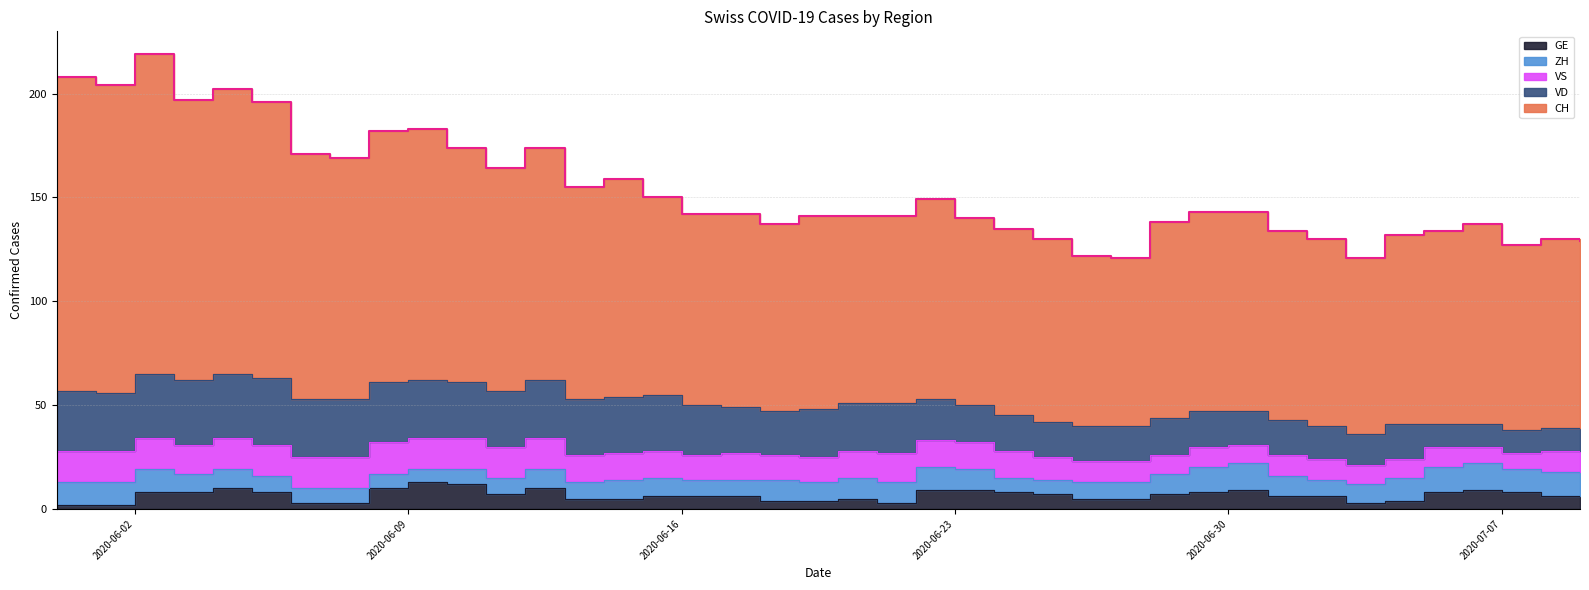

What is the minimum value for CH?

81